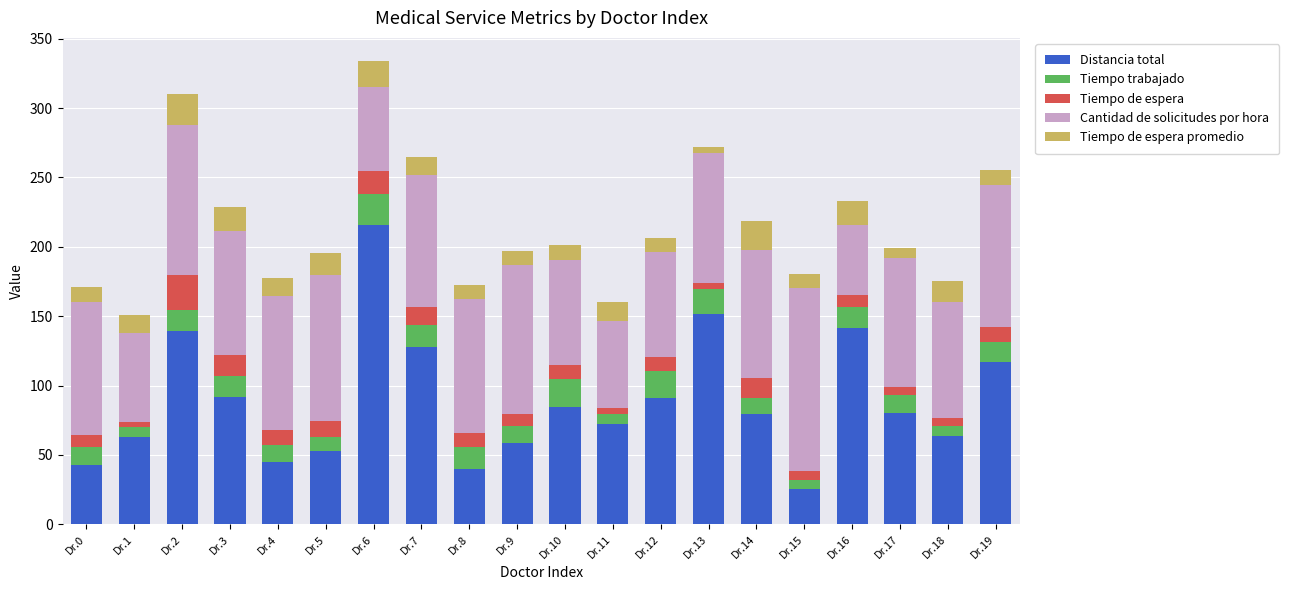

True or false: Distancia total has a value of 199.7 at Dr.19.

False